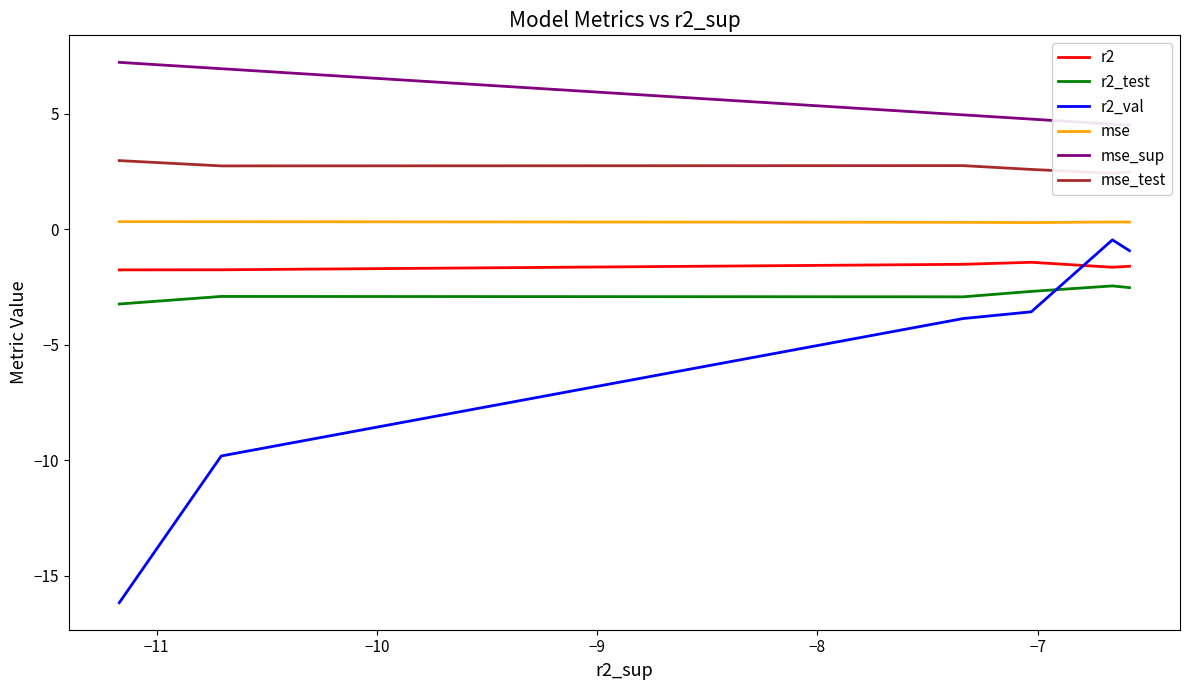

How many mse_sup values are between 4 and 6?

4